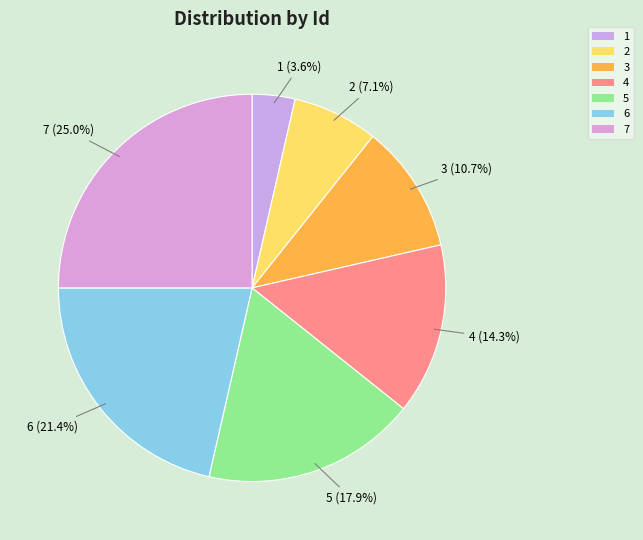

Which has a higher value, 1 or 7?

7